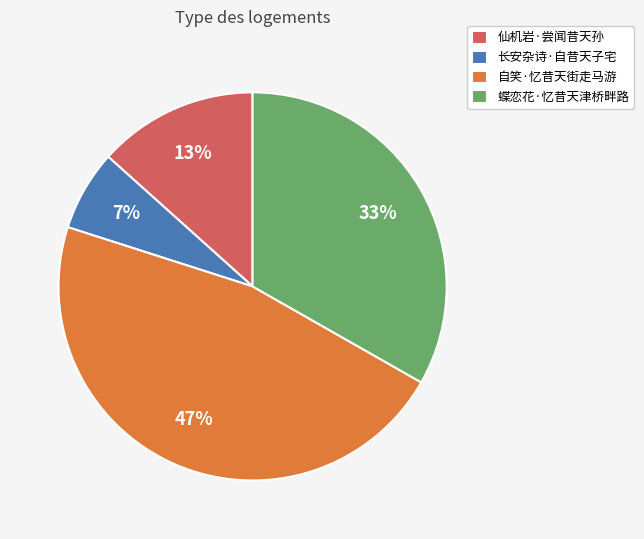

Does 自笑·忆昔天街走马游 account for over 50% of the chart?

No